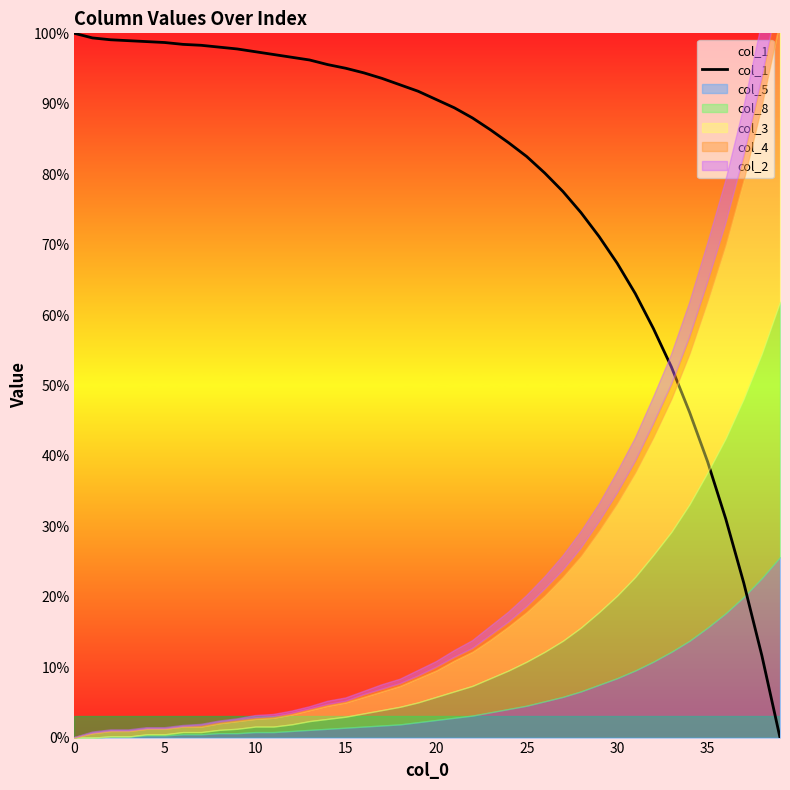

Reading left to right, what are all the values shown in this chart?

100.0	99.3	99.1	99.0	98.8	98.7	98.4	98.3	98.0	97.8	97.4	97.0	96.6	96.2	95.6	95.0	94.4	93.6	92.7	91.8	90.6	89.4	88.0	86.3	84.5	82.5	80.2	77.5	74.5	71.1	67.4	63.1	58.1	52.6	46.2	39.2	31.1	21.9	11.6	0.0